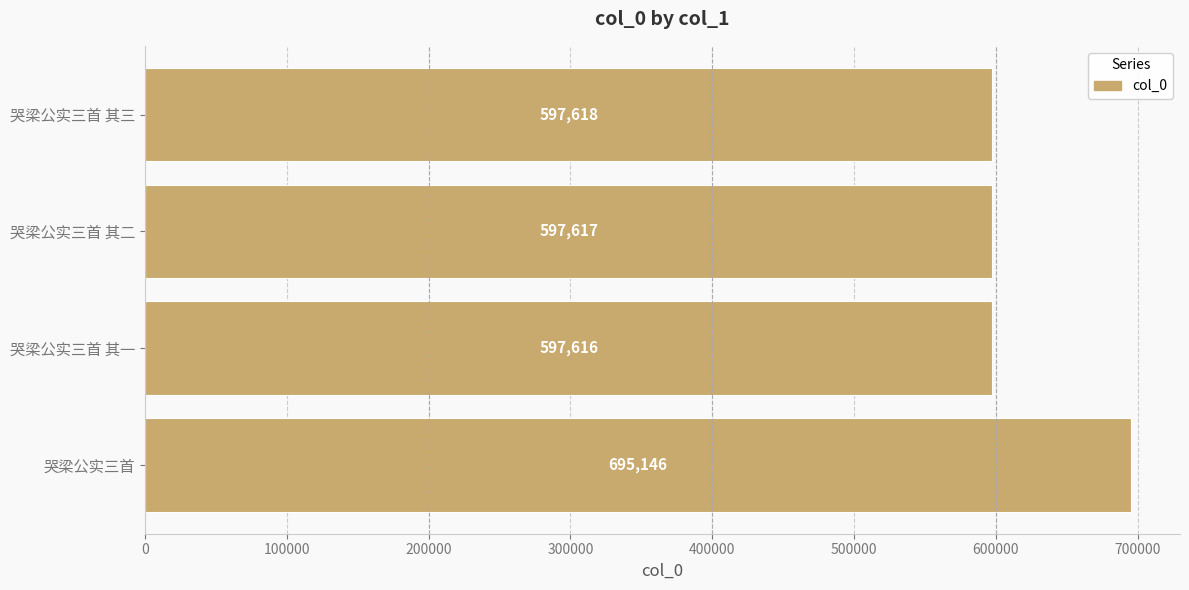

How many values are below 597618?

2